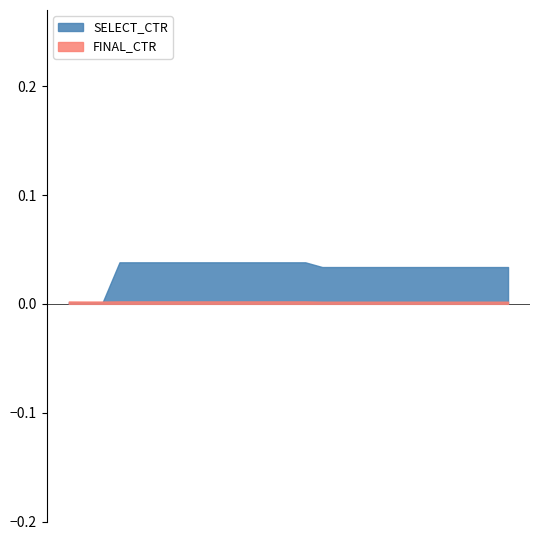

True or false: SELECT_CTR has more than 0 points higher than both neighbors.

False